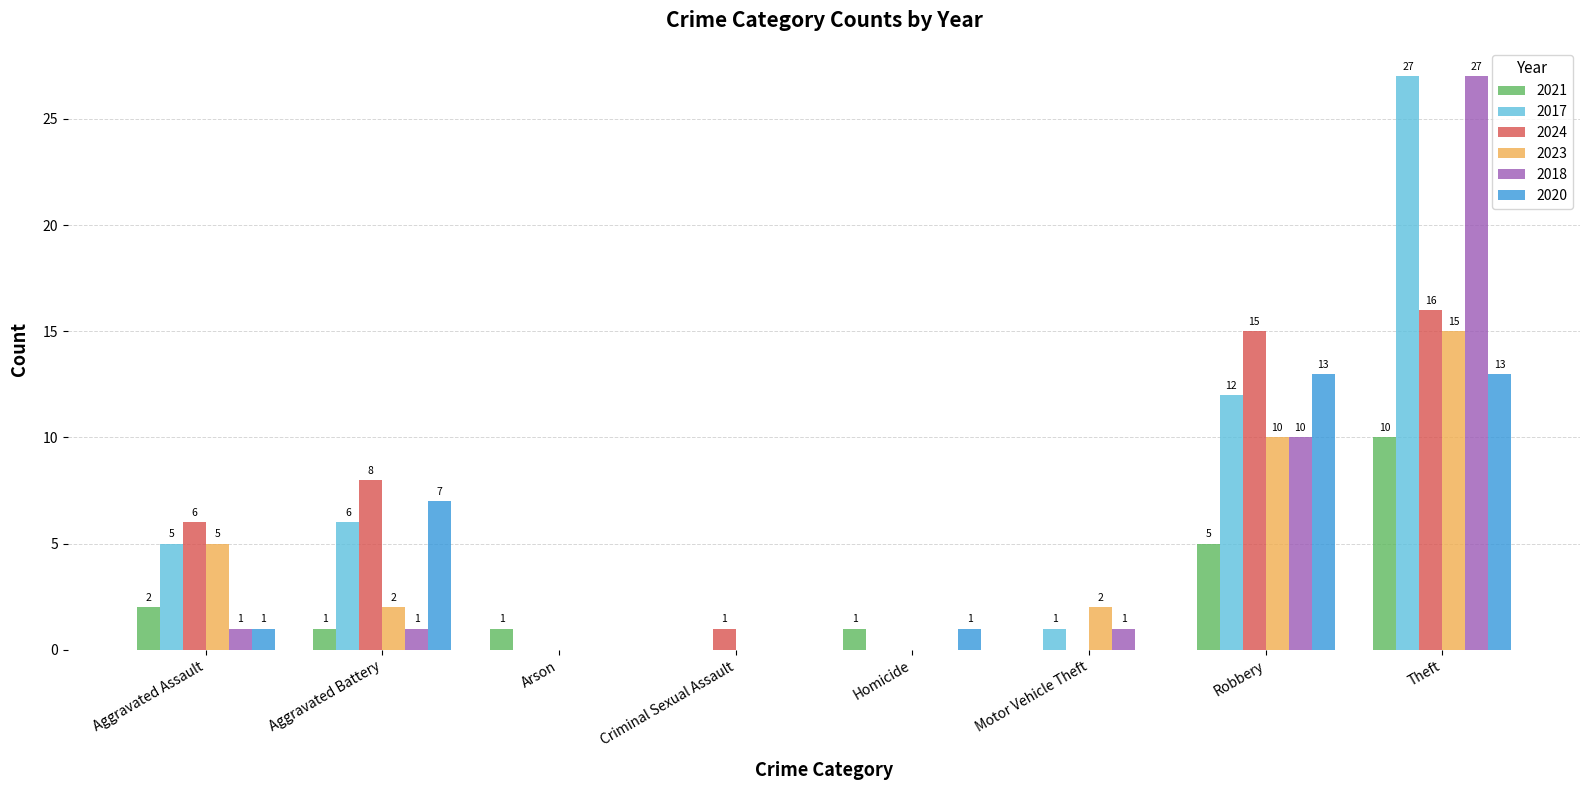

How many values in 2021 are above zero?

6